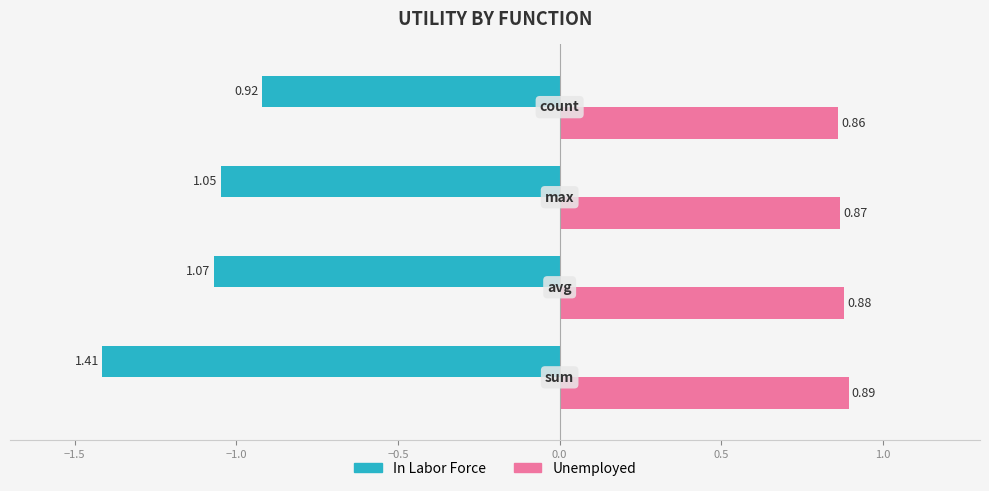

Which series has the widest spread of values?

In Labor Force